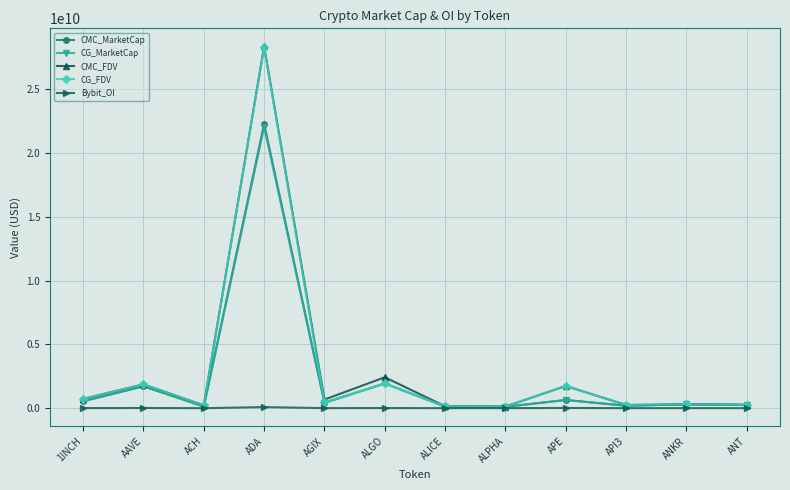

At which category is the sum across all series the highest?

ADA